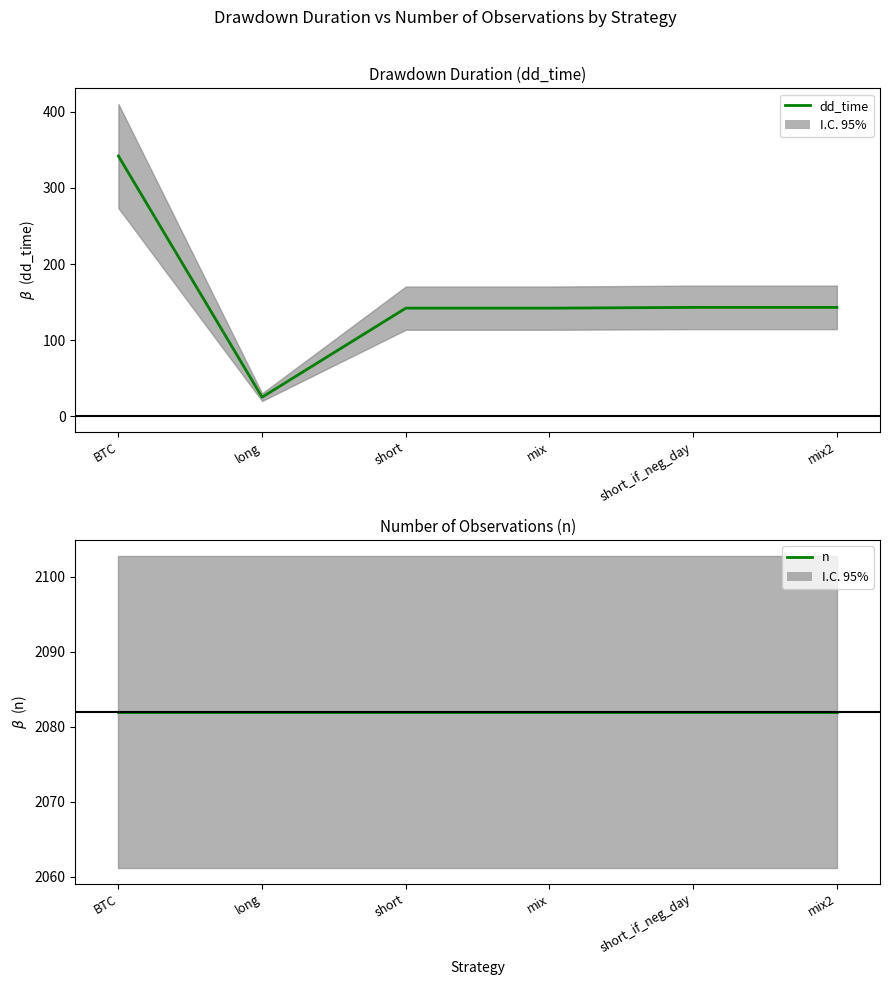

Rank the series by their average value, from lowest to highest.

dd_time, n